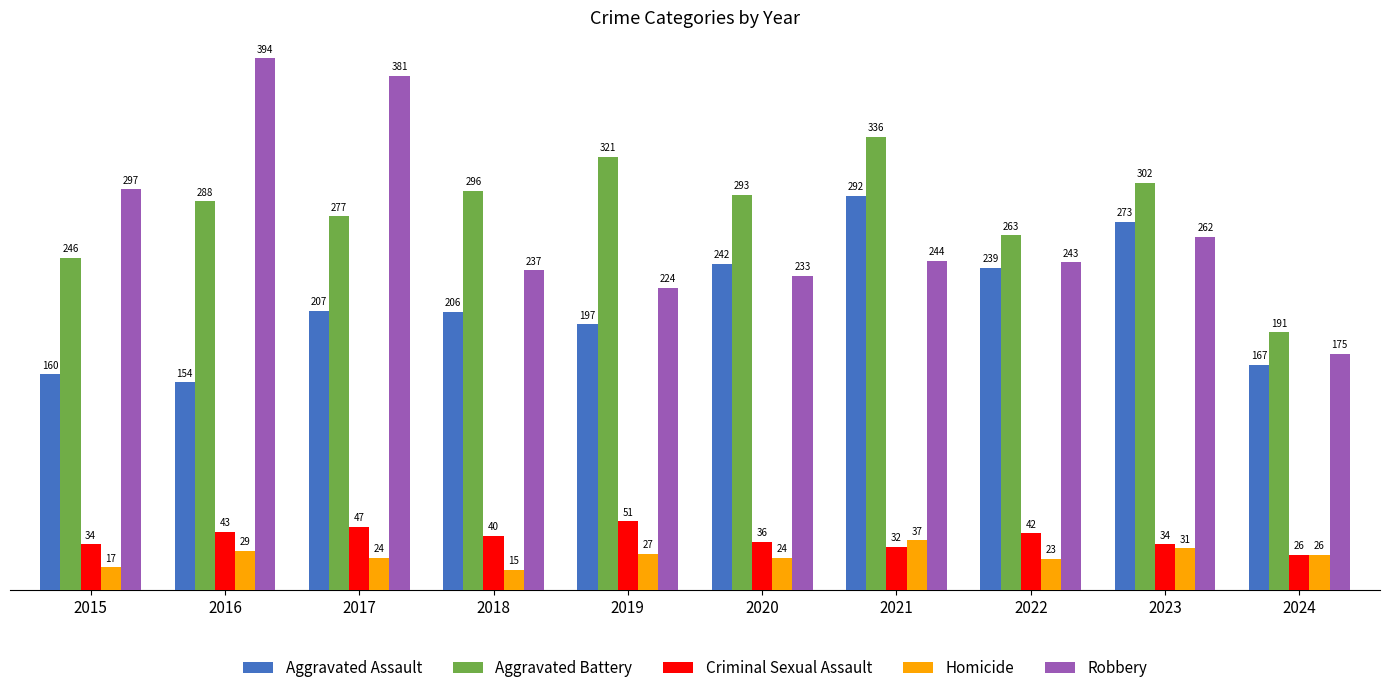

What is the difference between the second highest and second lowest values in the Robbery series?

157